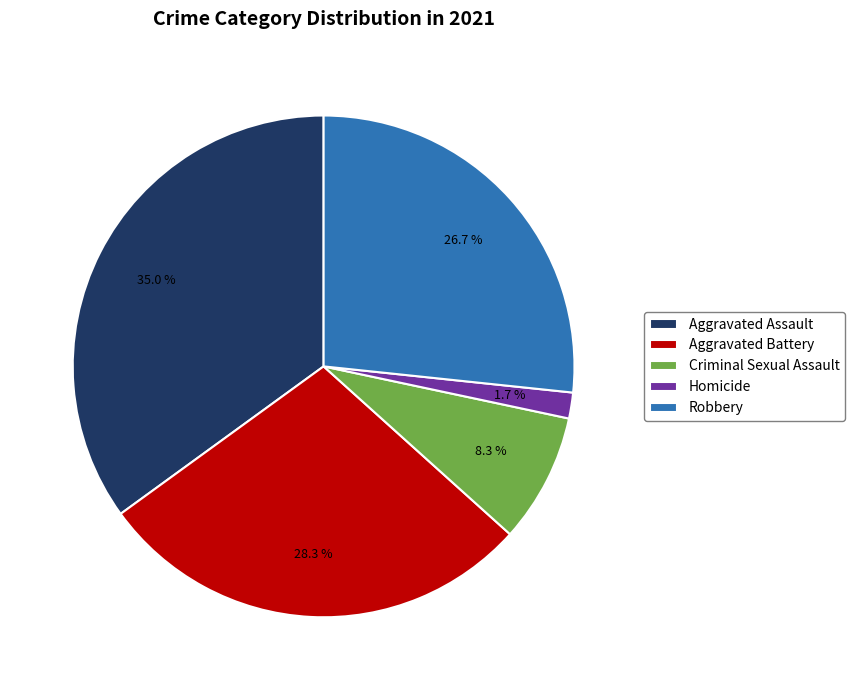

Is there a majority slice in this chart?

No